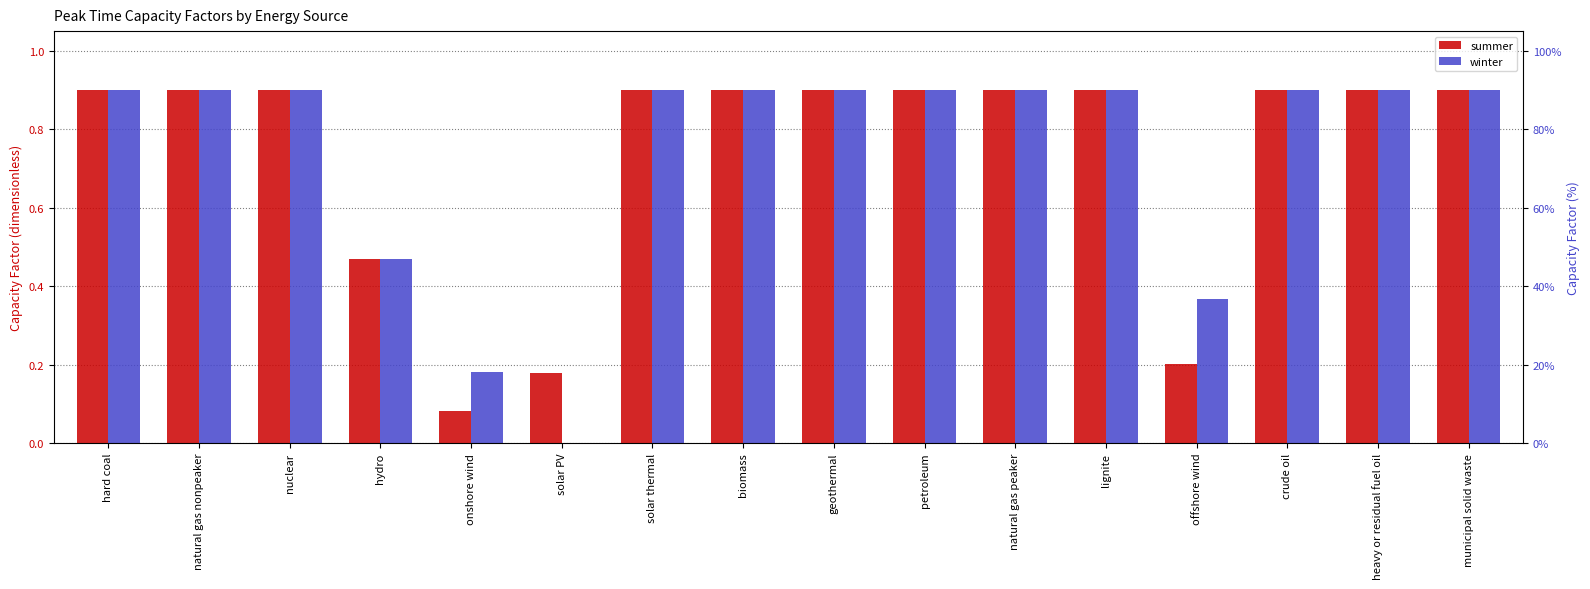

Count the number of data series in this chart.

2